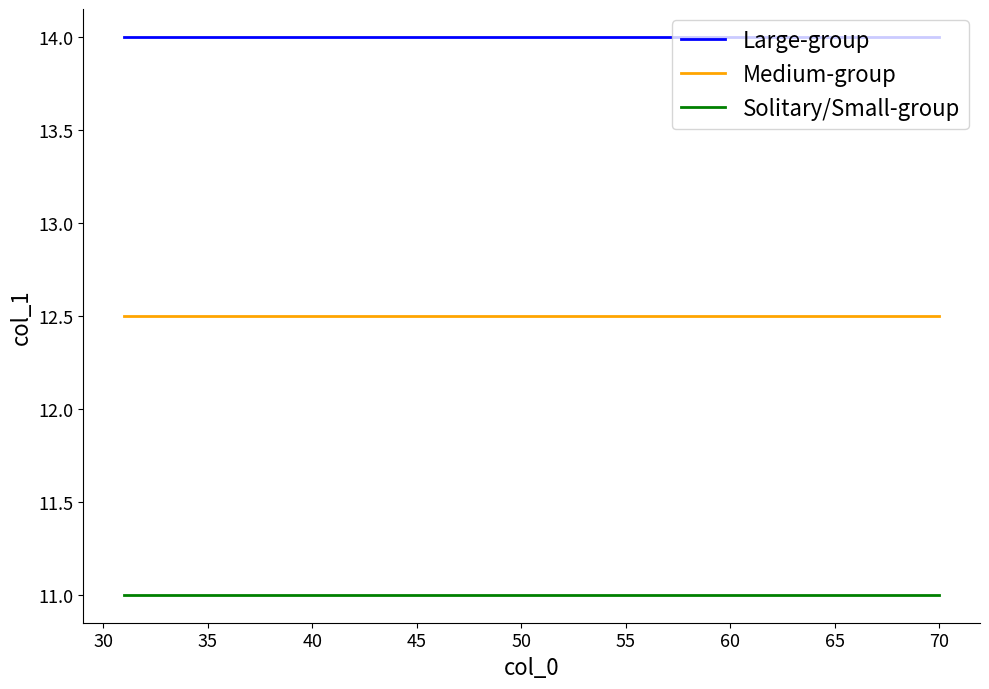

How many categories are shown in the chart?

40